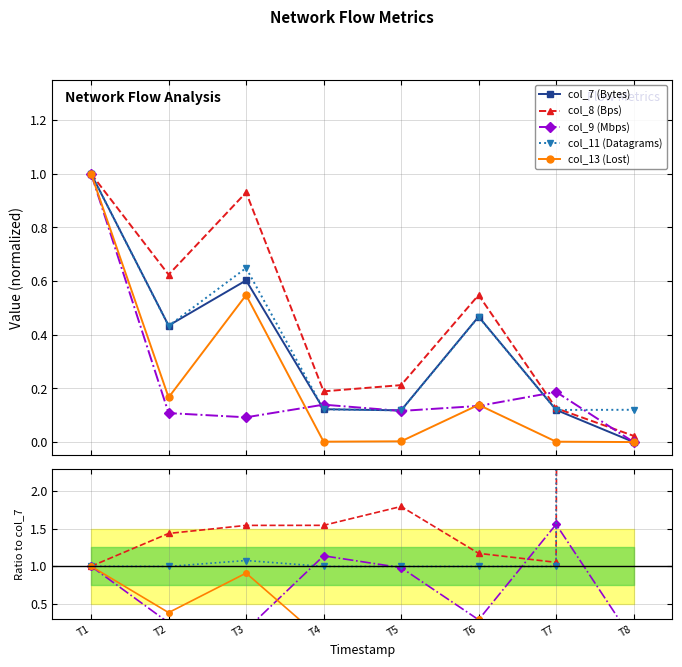

What are all the series names shown in the legend?

col_7 (Bytes), col_8 (Bps), col_9 (Mbps), col_11 (Datagrams), col_13 (Lost)